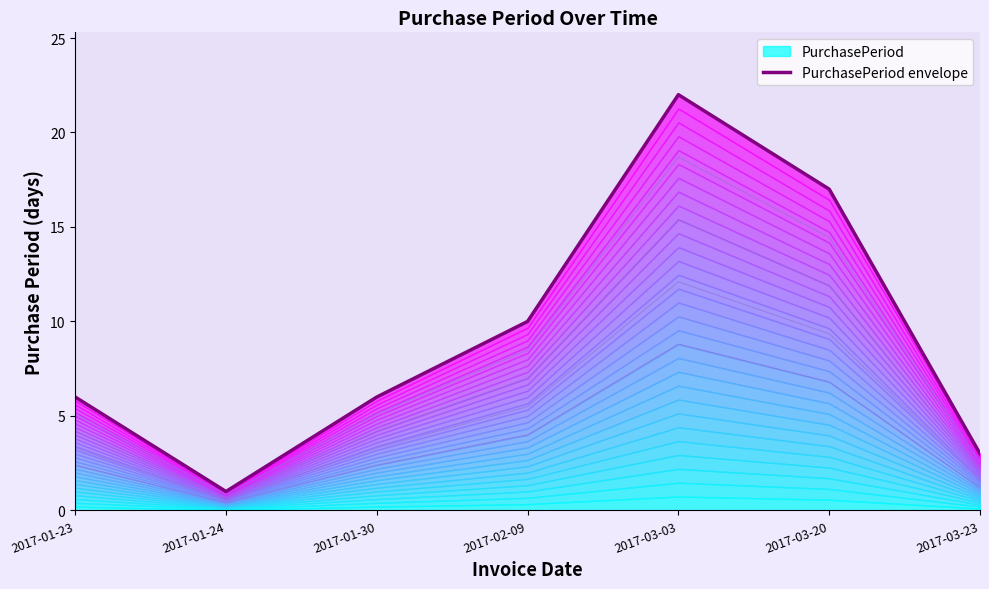

What is the approximate value at 2017-01-24?

1